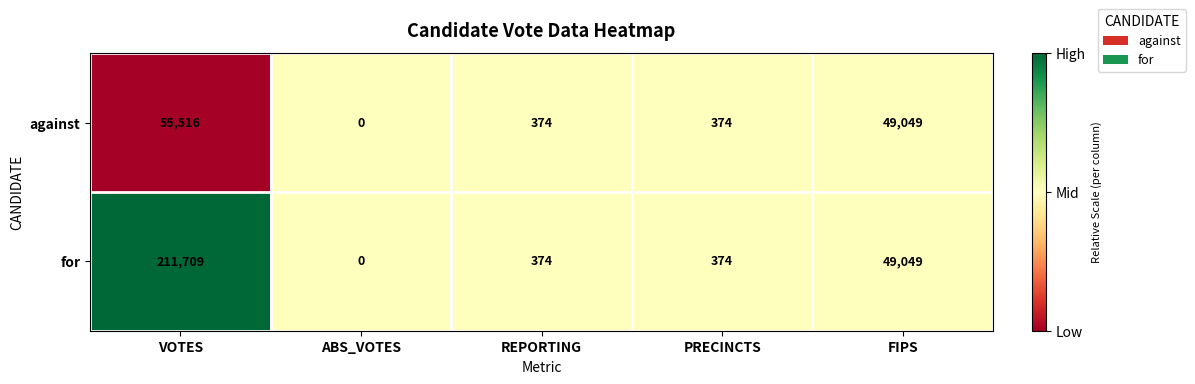

The for series shows 0 at ABS_VOTES. True or false?

True